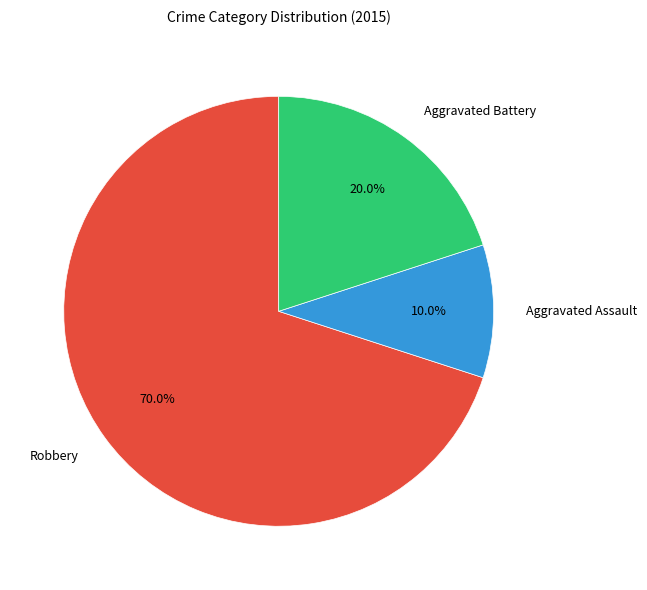

How many segments does this pie chart have?

3